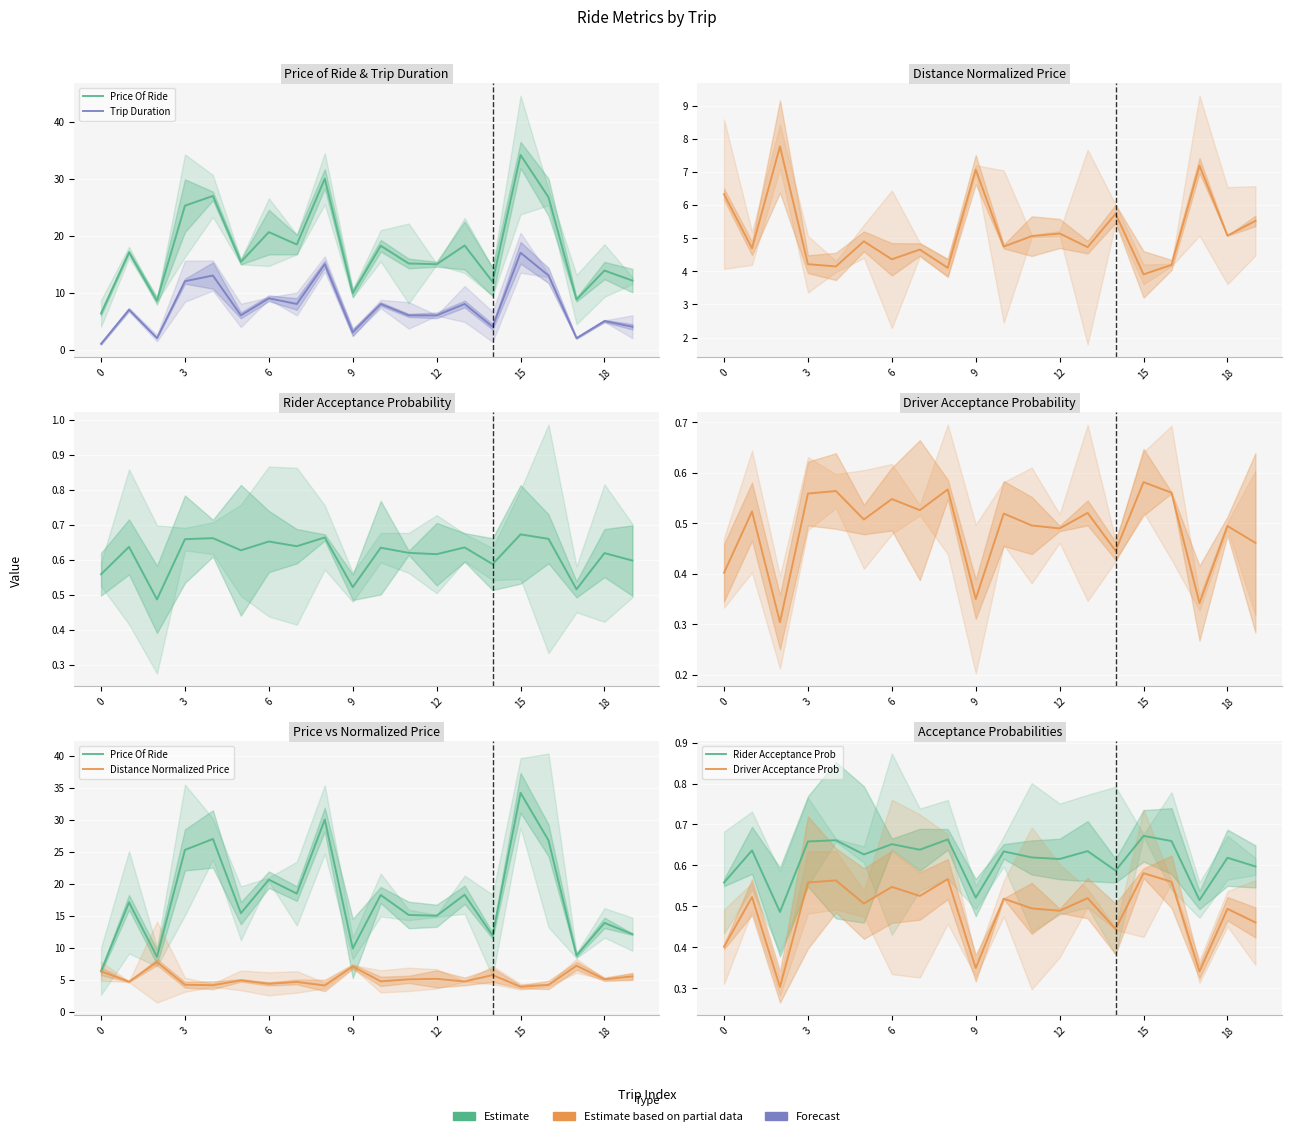

What is the average value of the Distance Normalized Price series?

5.2